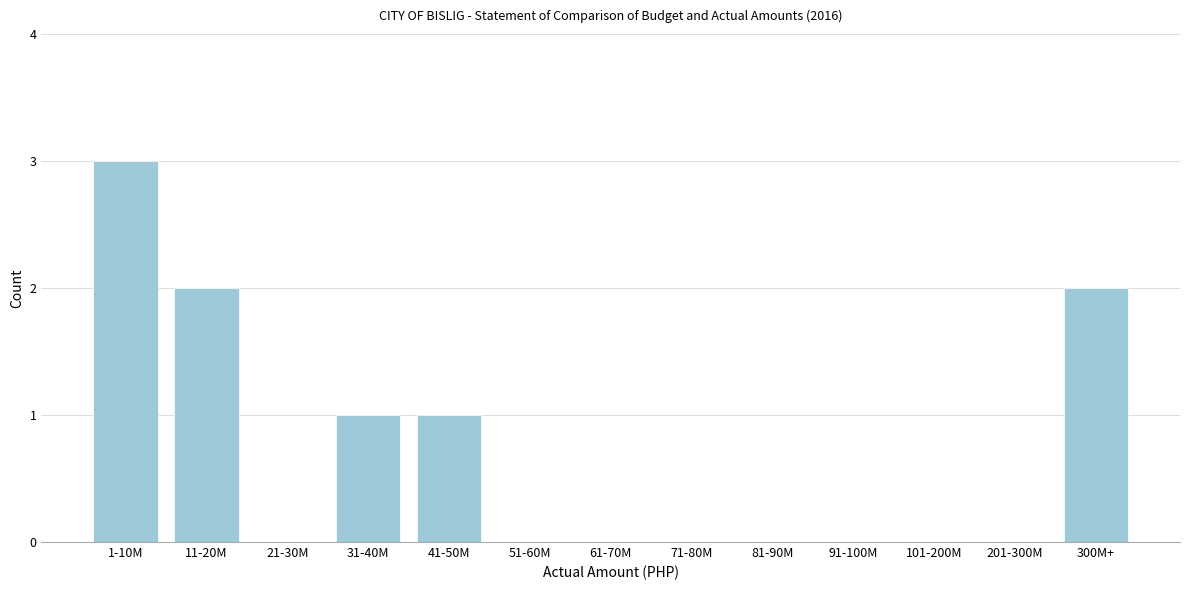

Reading left to right, list all the values displayed in this chart.

1-10M=3	11-20M=2	21-30M=0	31-40M=1	41-50M=1	51-60M=0	61-70M=0	71-80M=0	81-90M=0	91-100M=0	101-200M=0	201-300M=0	300M+=2